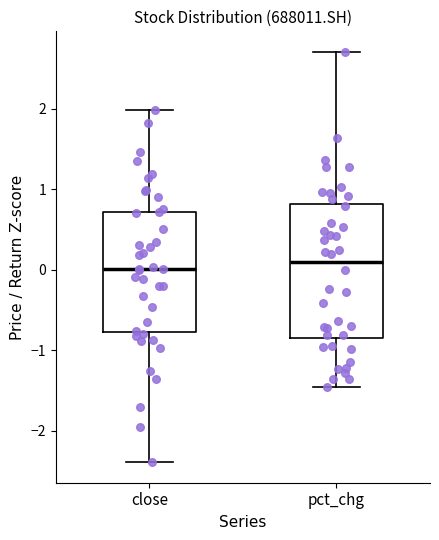

Comparing the boxes themselves (not the whiskers), which one is the tallest?

pct_chg